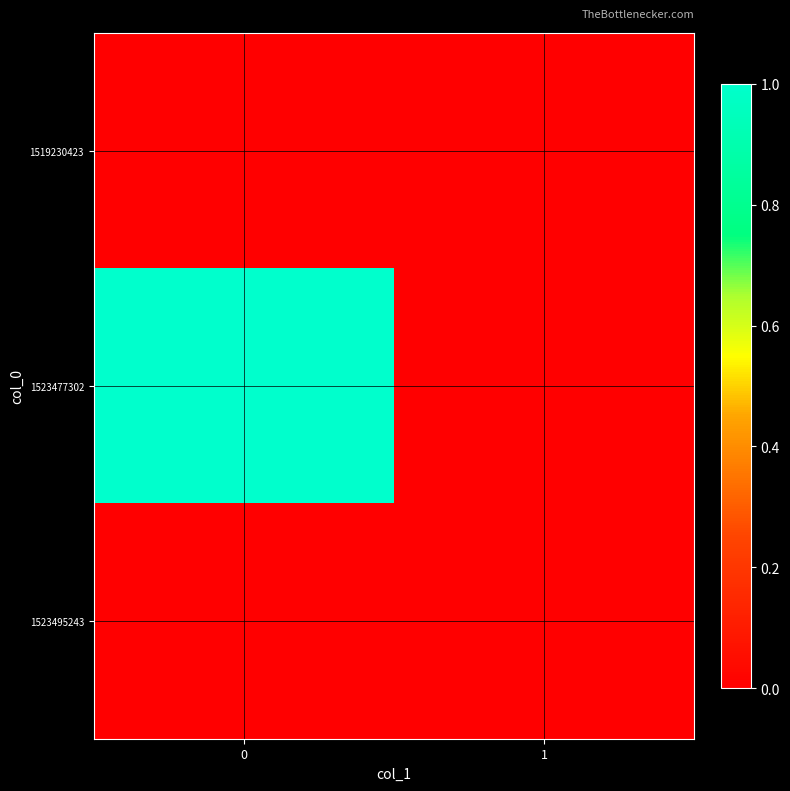

Count the number of data series in this chart.

3